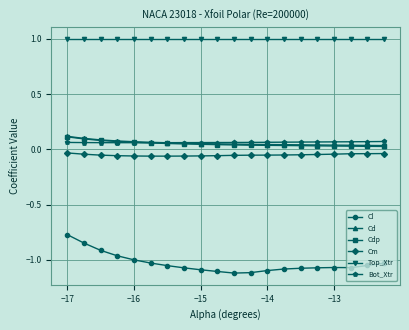

True or false: Bot_Xtr and Cl cross at least once.

False